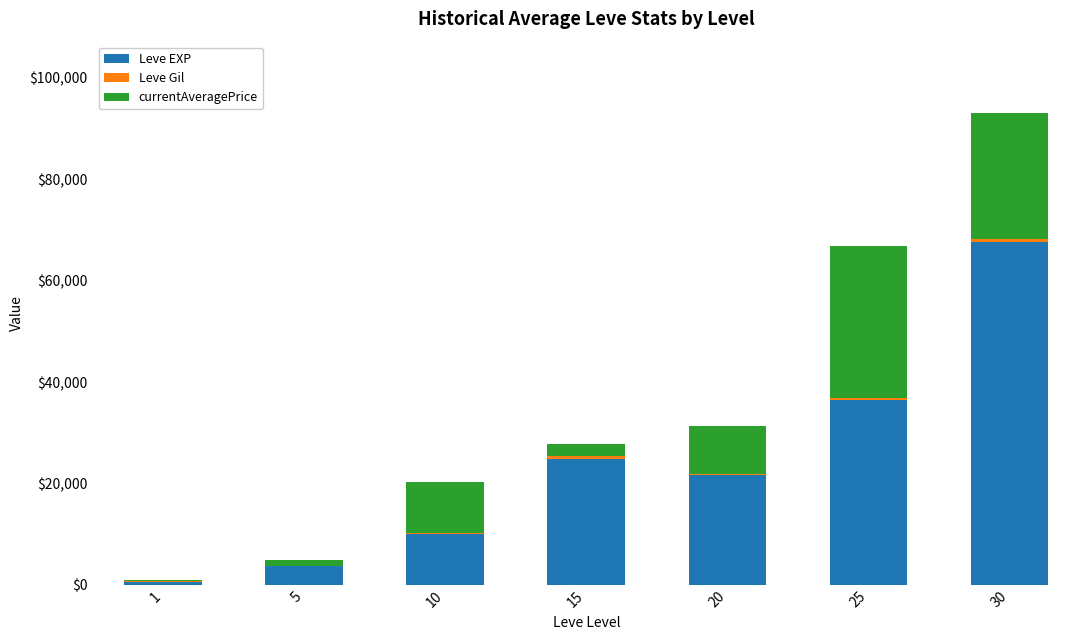

What is the sum of all Leve EXP values?

164730.0